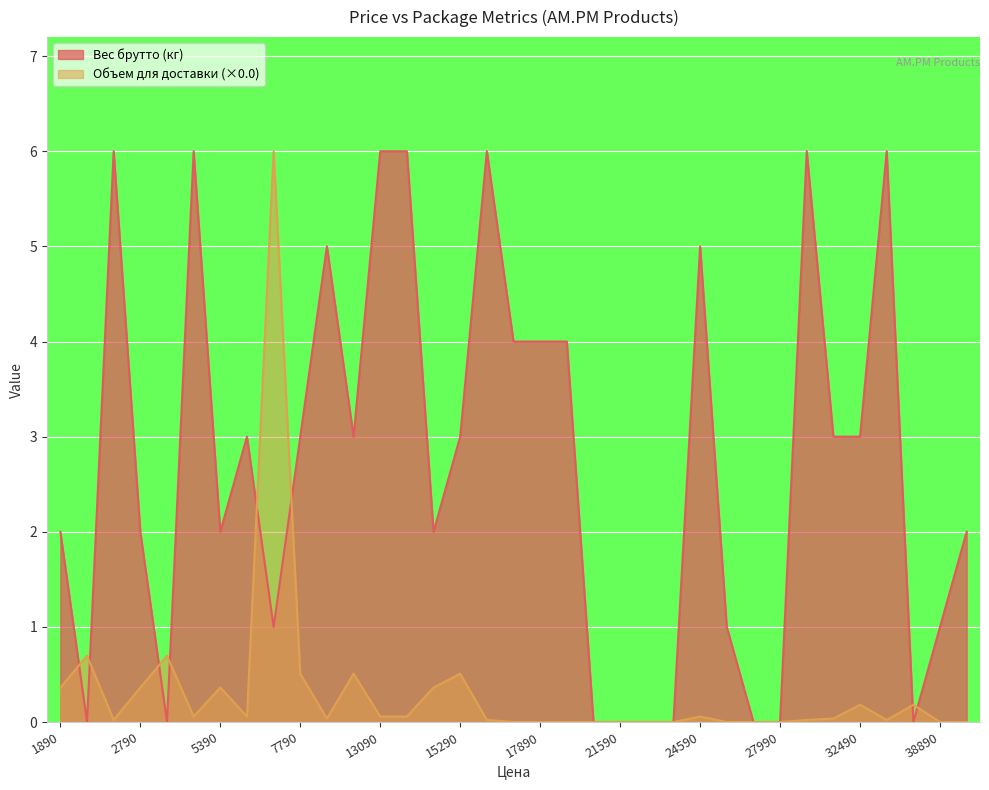

At which category does Объем для доставки reach its first local valley?

2590